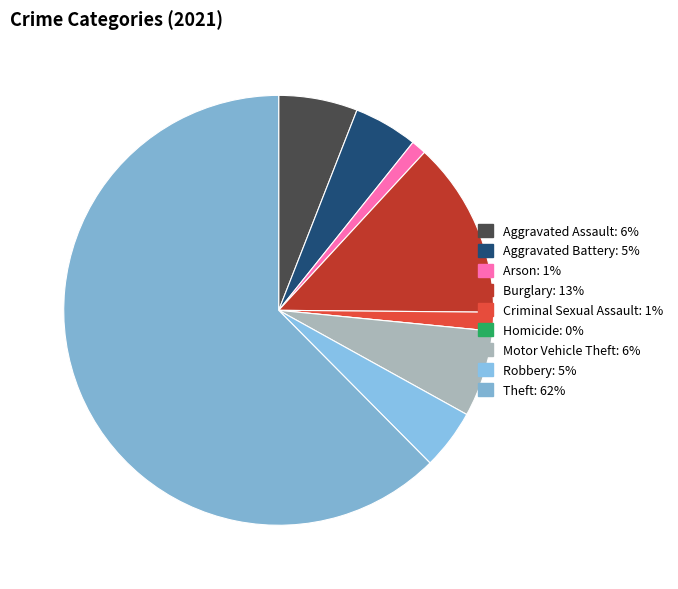

Rank the categories by value from lowest to highest.

Homicide, Arson, Criminal Sexual Assault, Robbery, Aggravated Battery, Aggravated Assault, Motor Vehicle Theft, Burglary, Theft